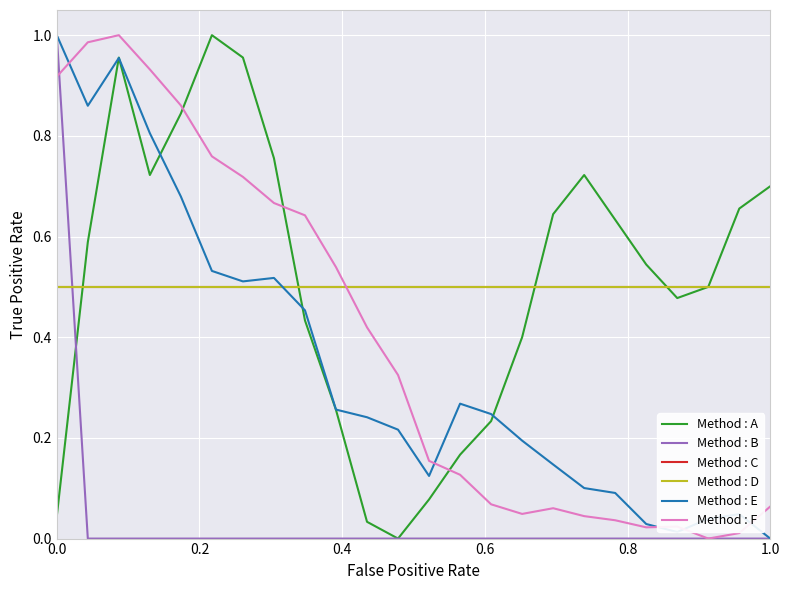

Where do Method : F and Method : E first cross each other?

0.0 and 0.2